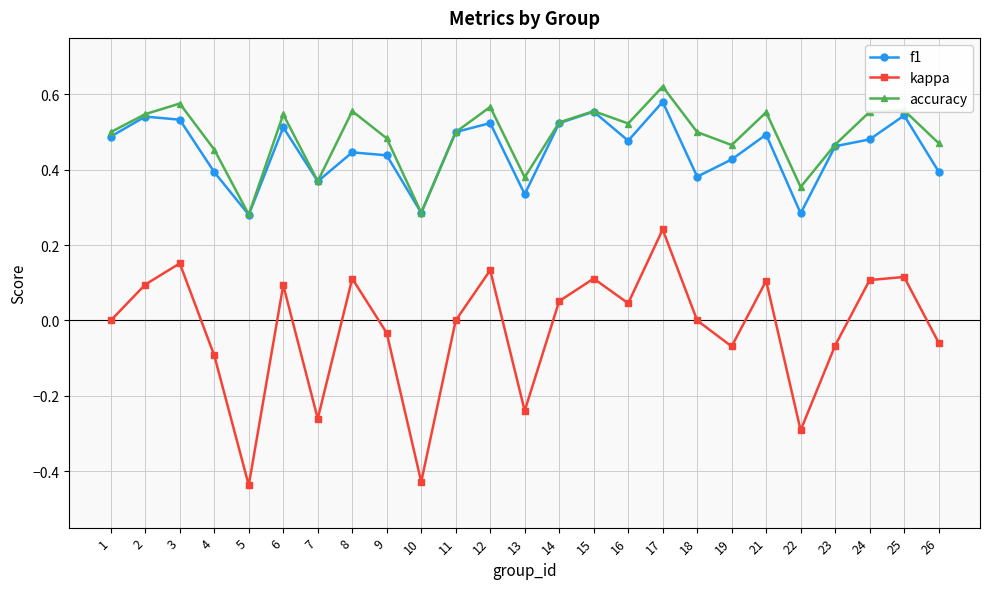

Which series has the widest spread of values?

kappa